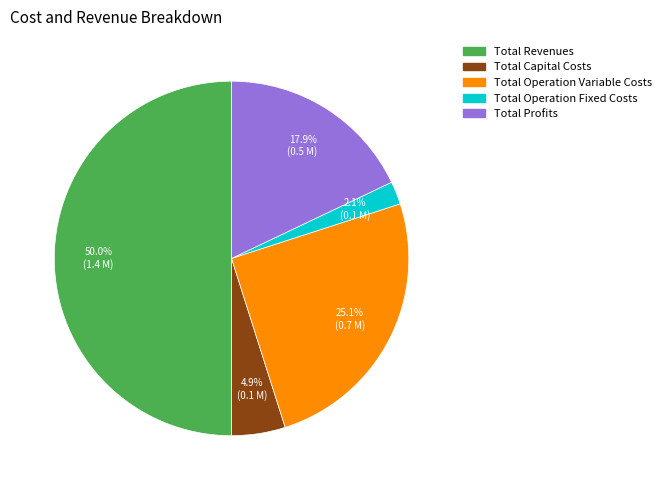

Does Total Capital Costs represent more than half of the total?

No